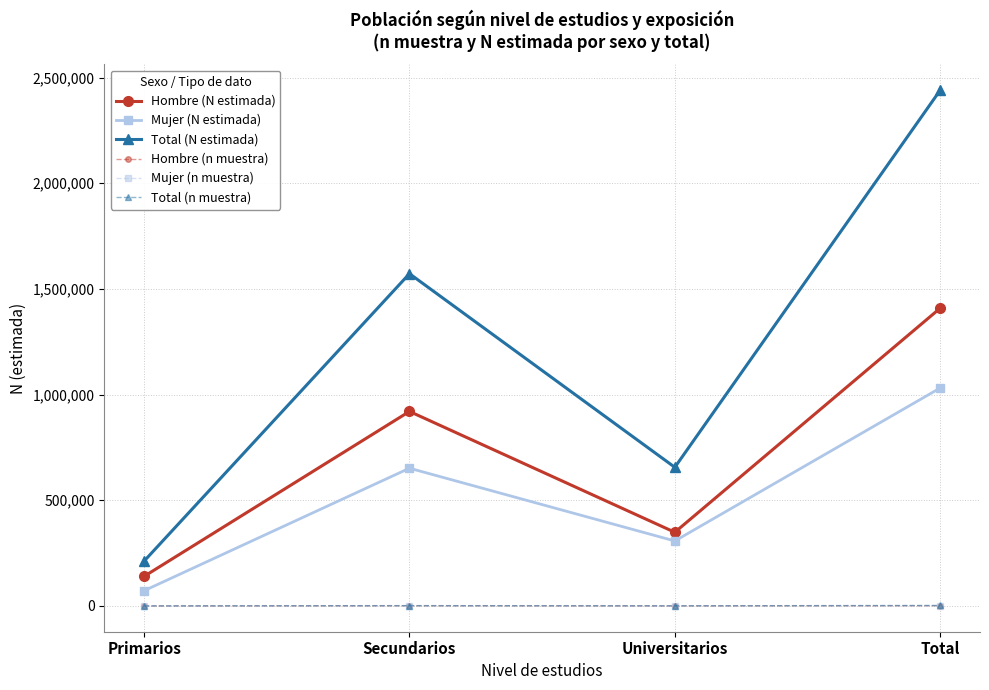

The value of Hombre (N estimada) at Primarios is 139967. True or false?

True